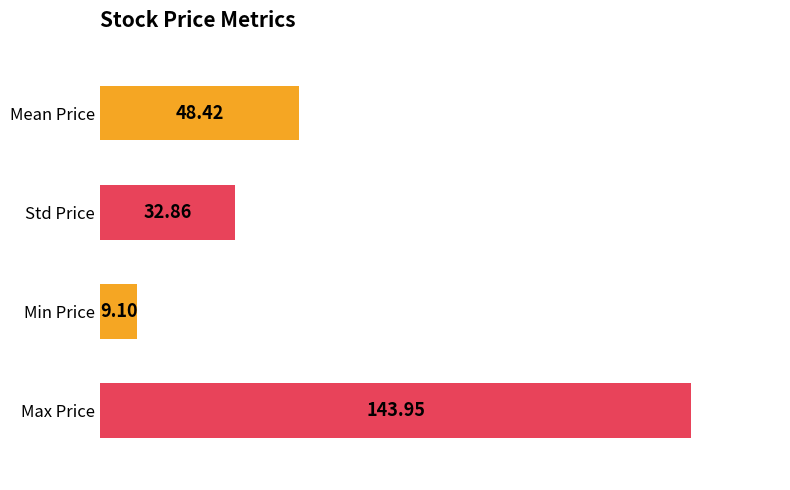

Approximately how many times larger is the value at Mean Price compared to Min Price?

5.3